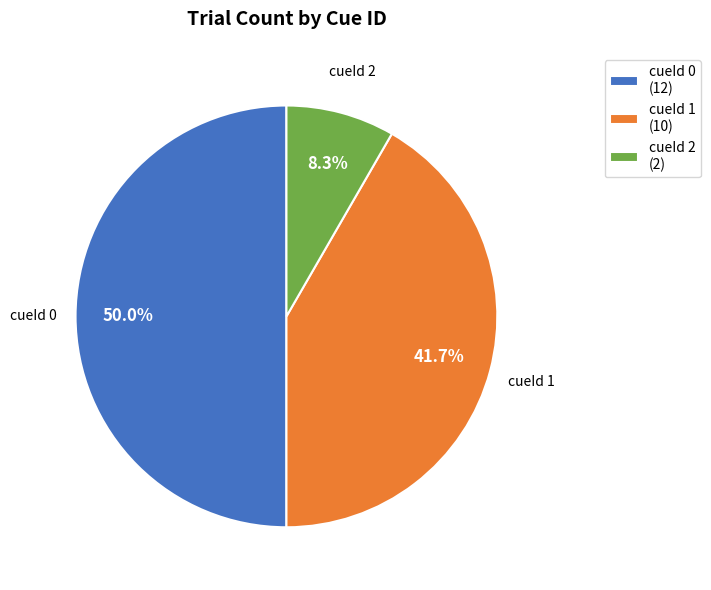

Combined, what portion of the pie is cueId 0 (12) and cueId 2 (2)?

58.3%